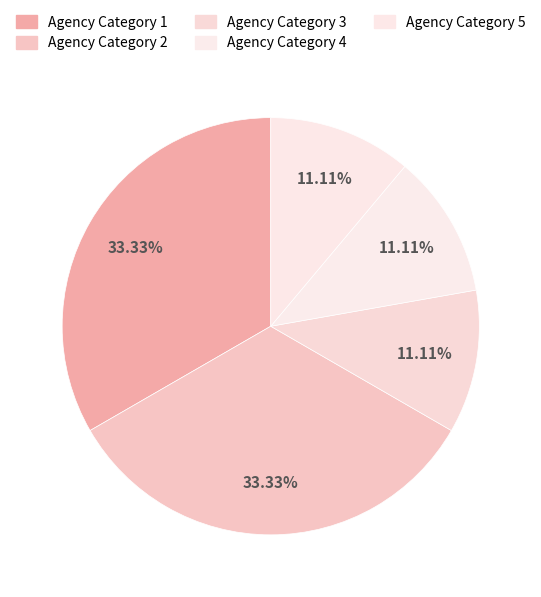

How many slices are in this pie chart?

5